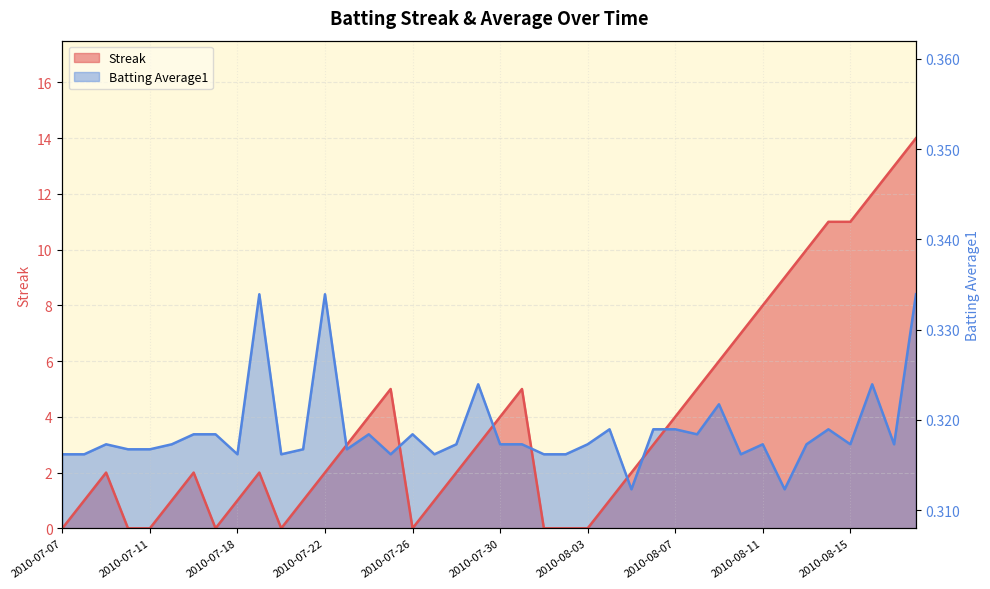

List the series in order of their peak value, lowest first.

Batting Average1, Streak